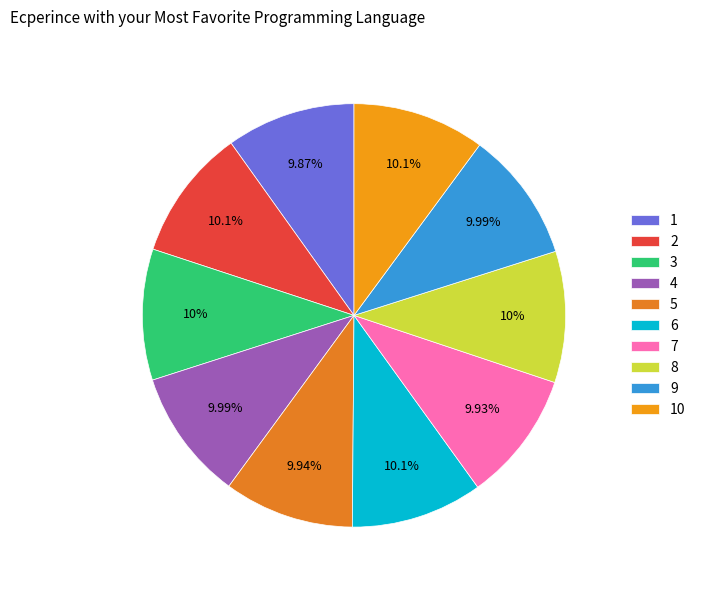

To the nearest percent, what percentage of the pie is 10?

10%